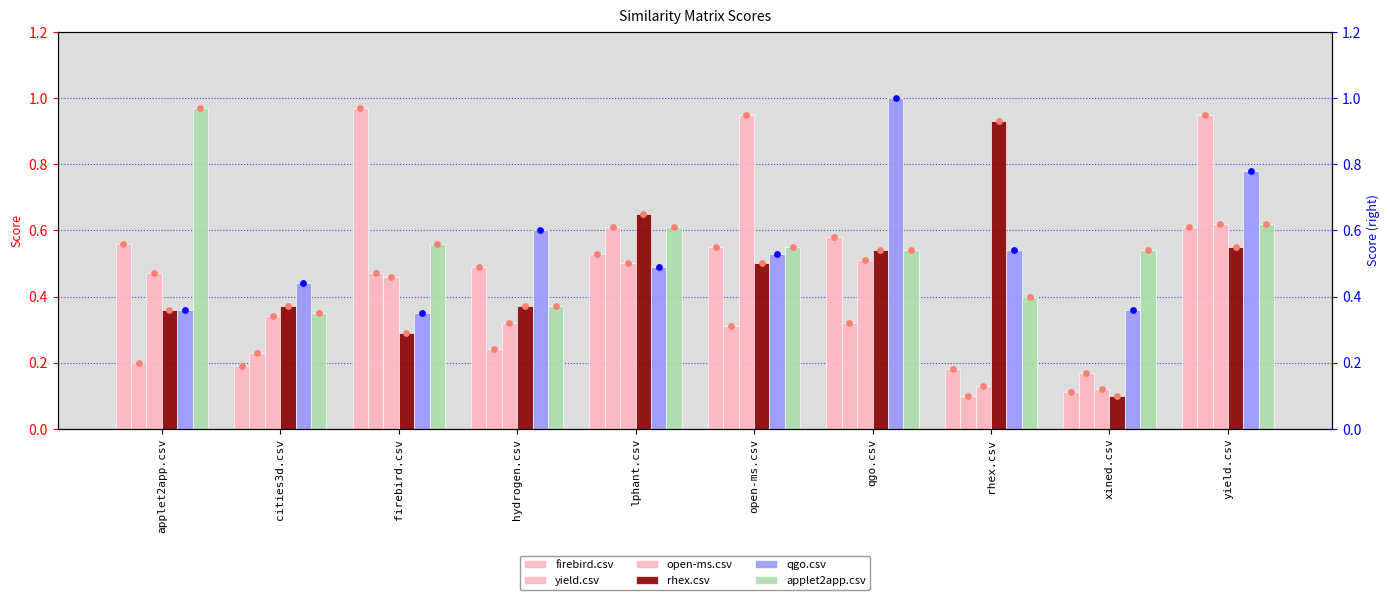

Which series has the largest Y range (max minus min)?

firebird.csv